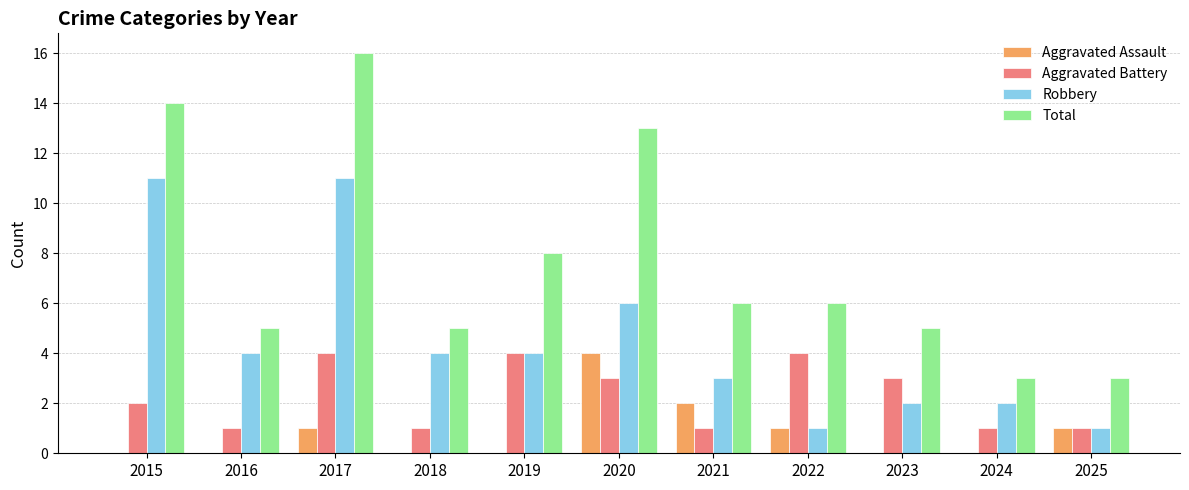

What is the sum of the Total values at 2020 and 2023?

18